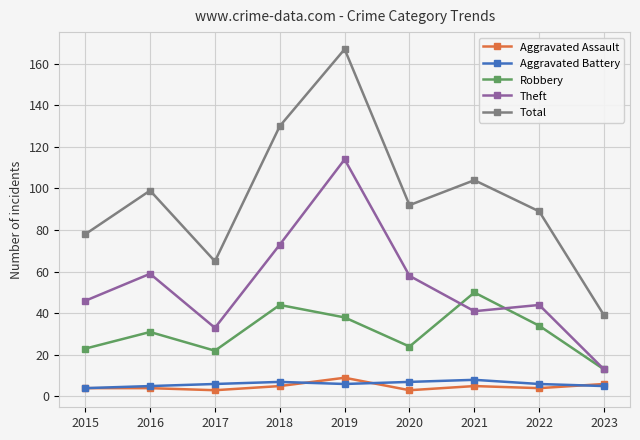

Does the chart have visible grid lines?

Yes